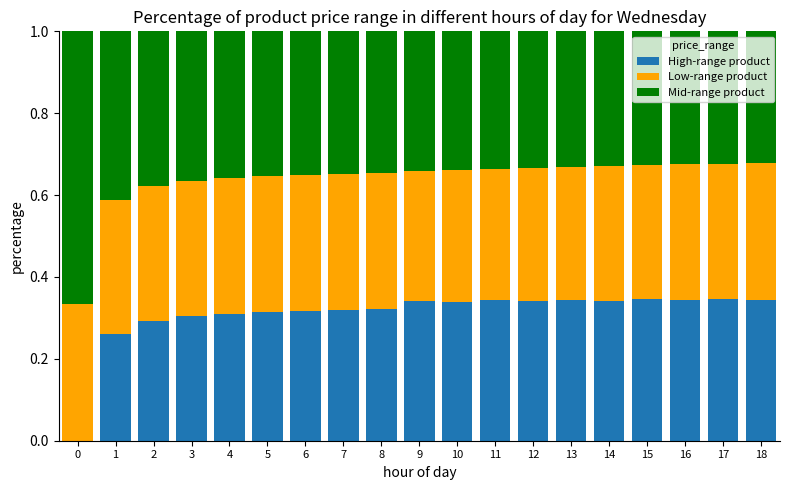

What is the total value across all series at 16?

1.0